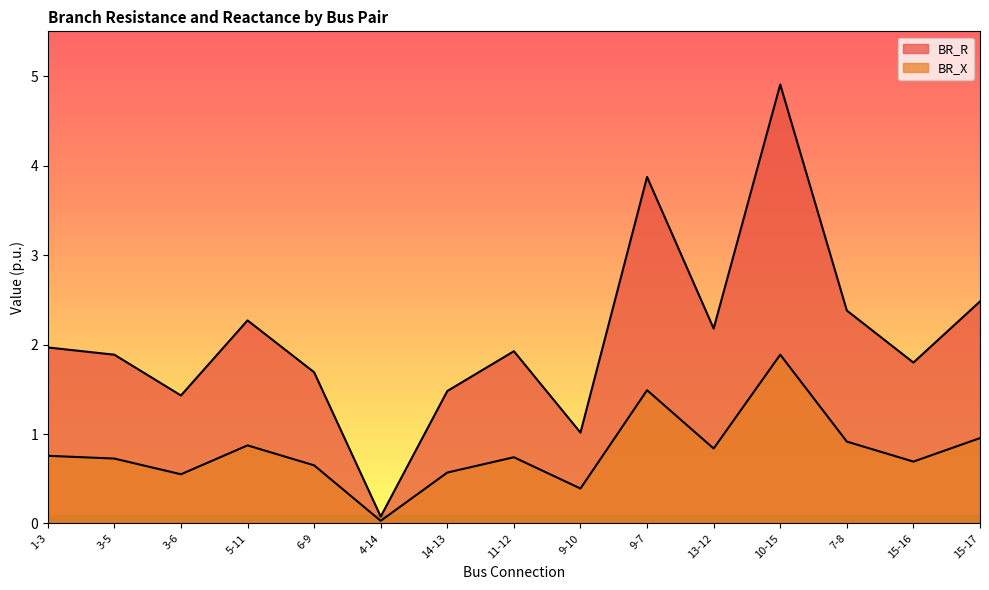

What is the difference between the maximum and minimum values in the BR_X series?

1.9